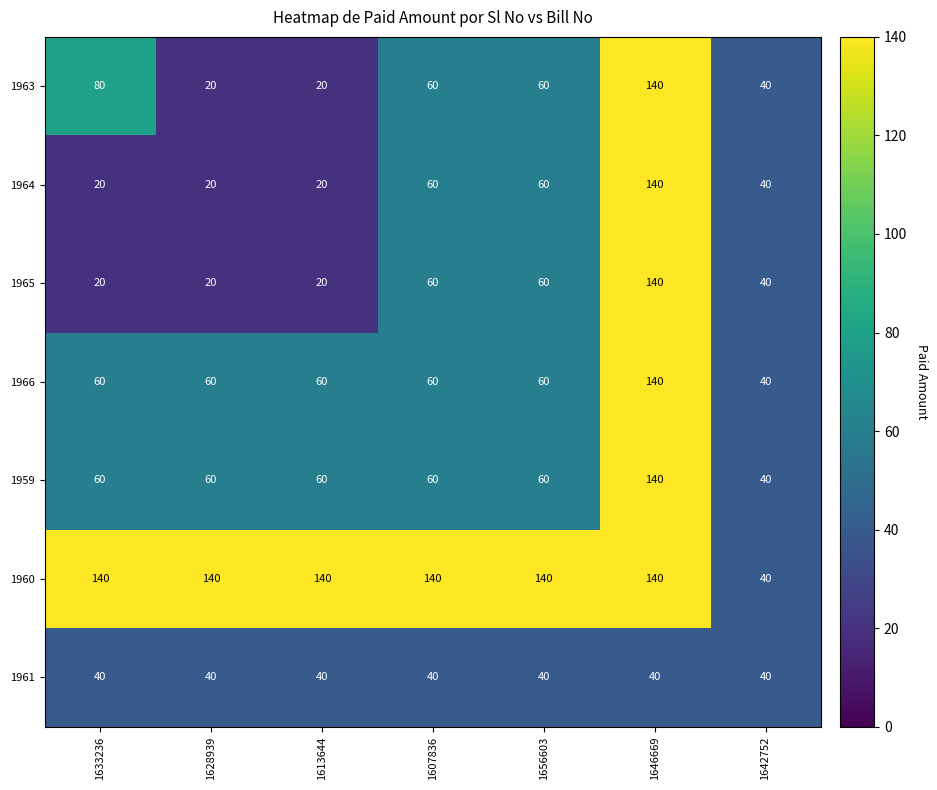

What is the difference between the second highest and second lowest values in the 1965 series?

40